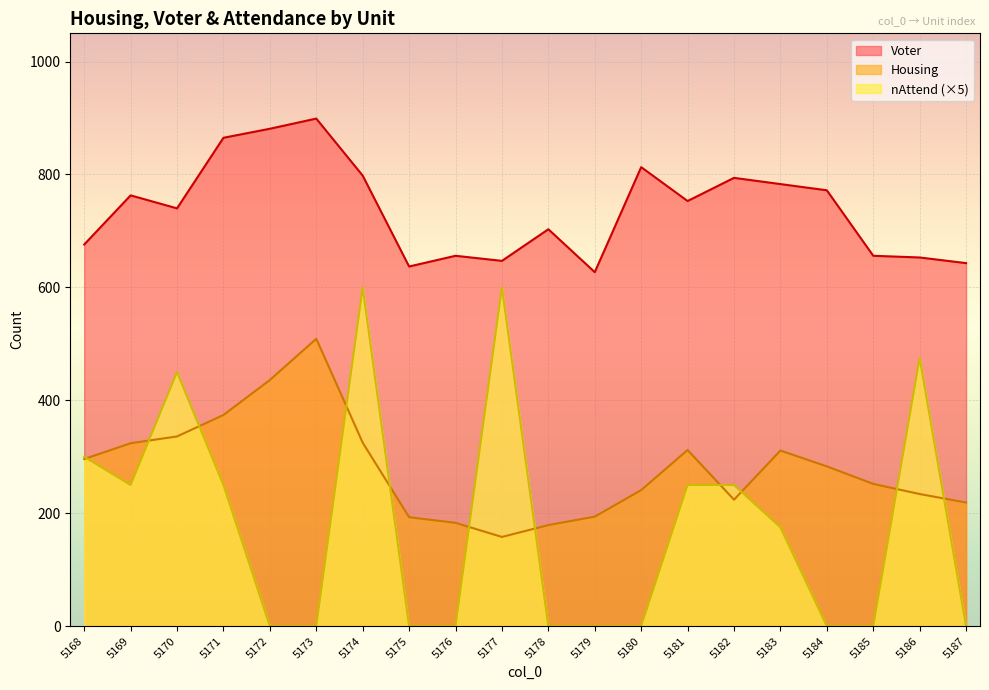

Reading left to right, what are all the values shown in this chart?

Housing: 5168=296	5169=324	5170=336	5171=374	5172=436	5173=509	5174=325	5175=193	5176=183	5177=158	5178=179	5179=194	5180=241	5181=312	5182=224	5183=311	5184=283	5185=252	5186=234	5187=219
Voter: 5168=676	5169=763	5170=740	5171=865	5172=881	5173=899	5174=798	5175=637	5176=656	5177=647	5178=703	5179=627	5180=813	5181=753	5182=794	5183=783	5184=772	5185=656	5186=653	5187=643
nAttend: 5168=300	5169=250	5170=450	5171=250	5172=0	5173=0	5174=600	5175=0	5176=0	5177=600	5178=0	5179=0	5180=0	5181=250	5182=250	5183=175	5184=0	5185=0	5186=475	5187=0